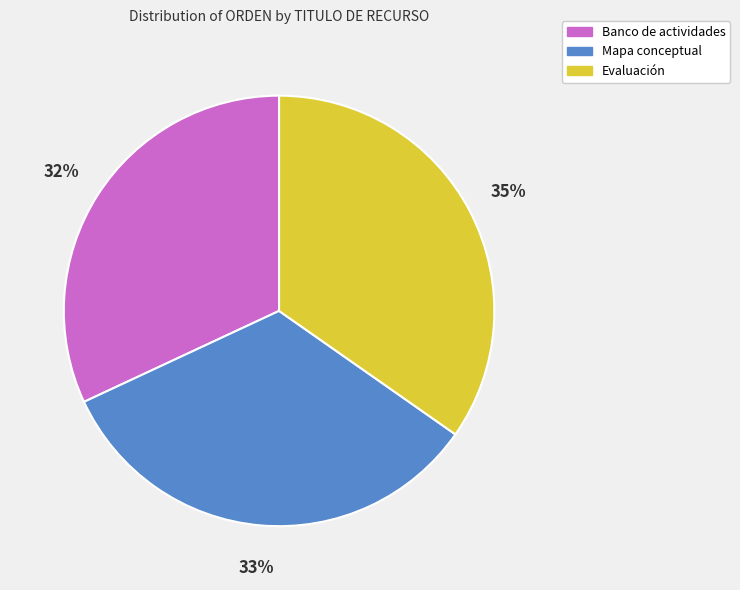

Is the sum of Evaluación and Banco de actividades greater than half?

Yes